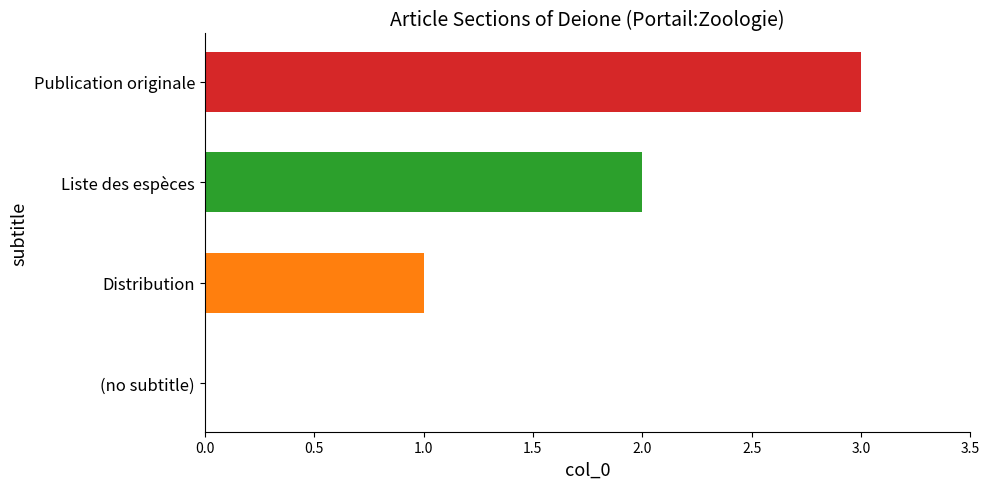

Count the number of values greater than 2.

1